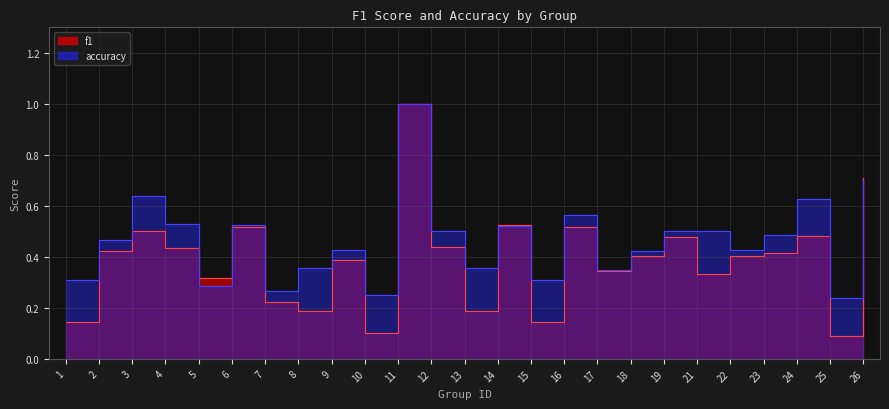

At which category does accuracy reach its first local peak?

3